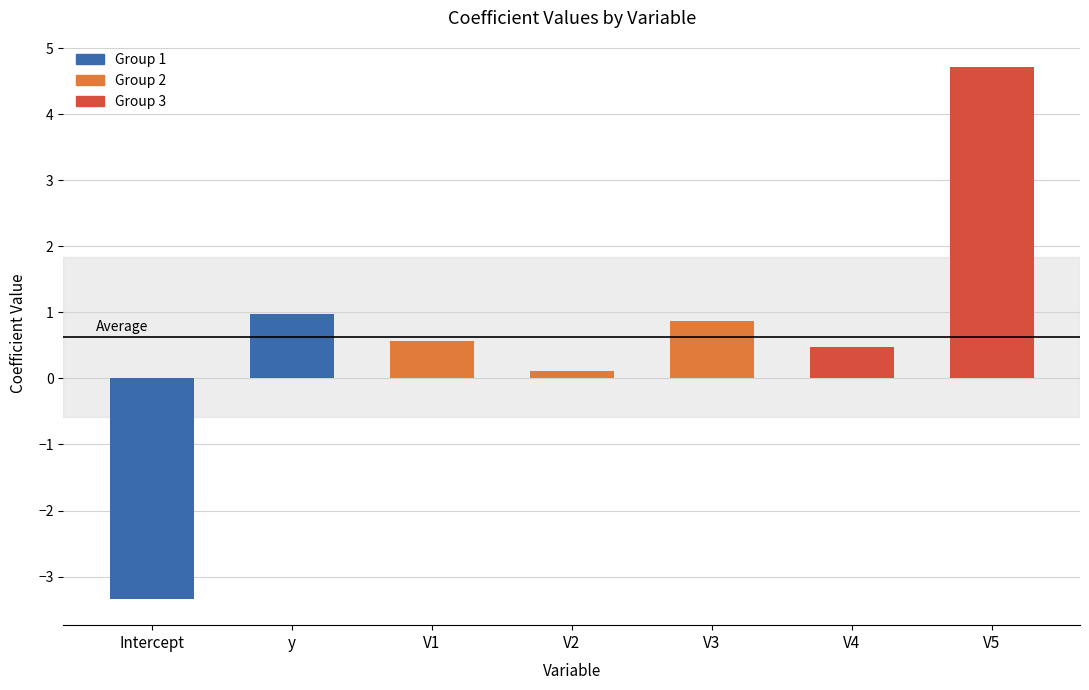

Is it true that the value at y is 0.3?

False